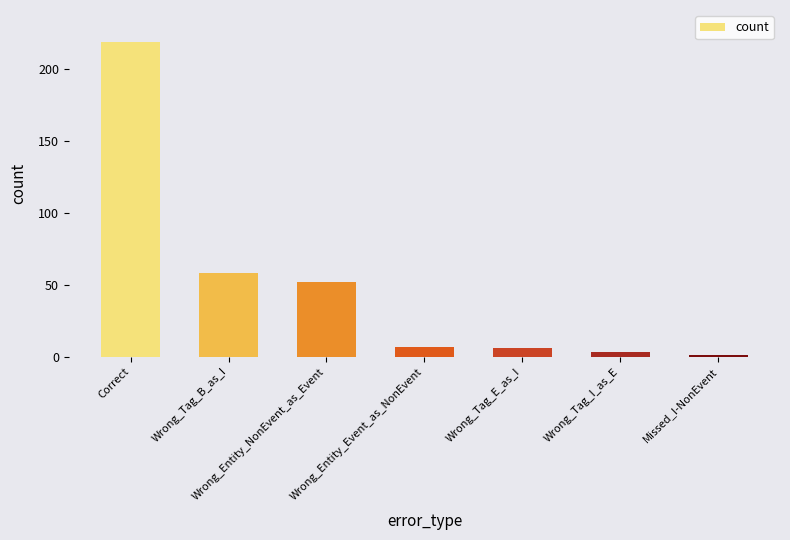

The chart shows a value of 58 at Wrong_Tag_B_as_I. True or false?

True